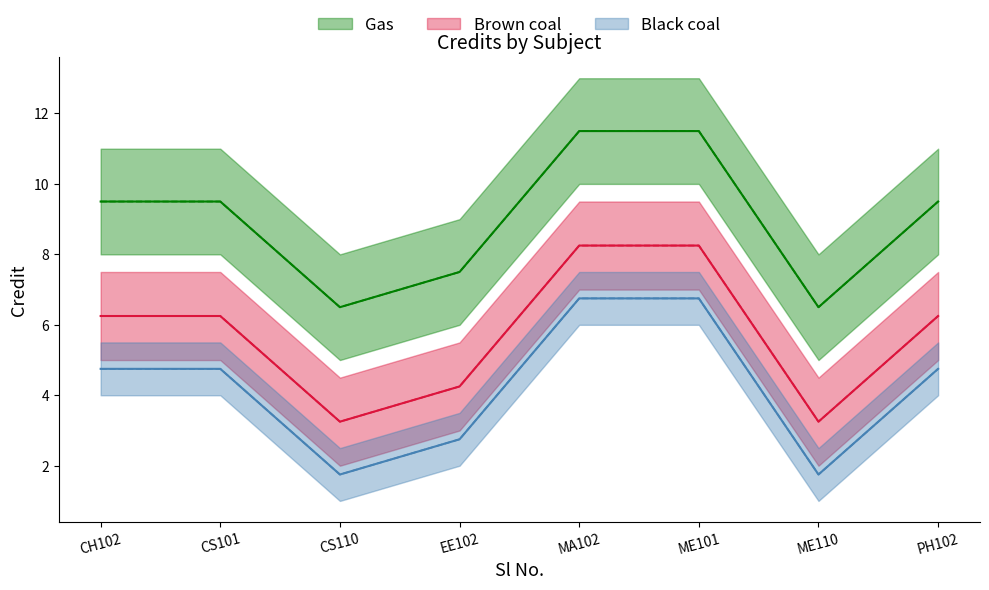

True or false: Credit_upper and Credit_lower intersect in this chart.

False